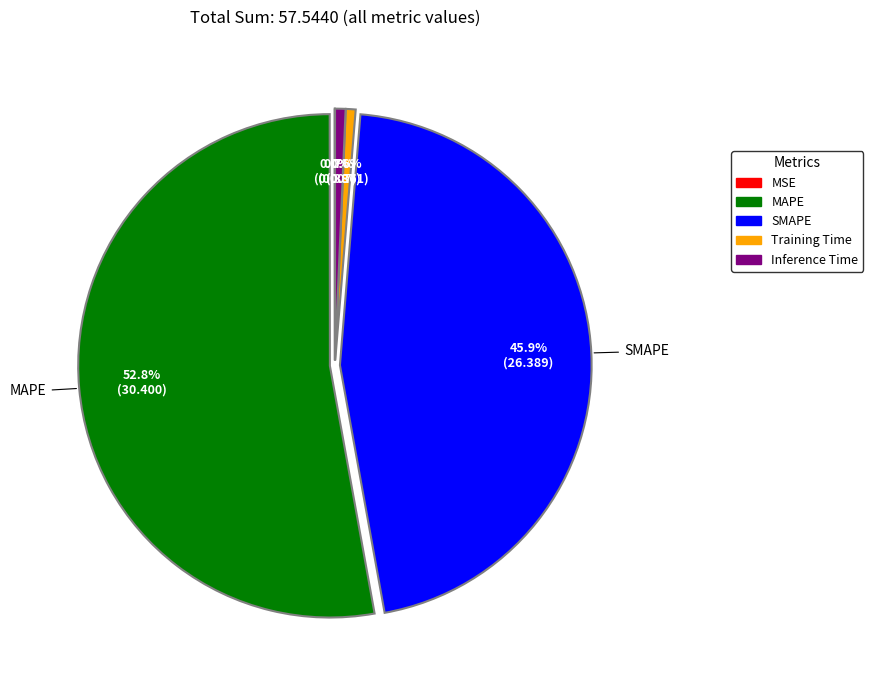

Between MAPE and Inference Time, which is larger?

MAPE